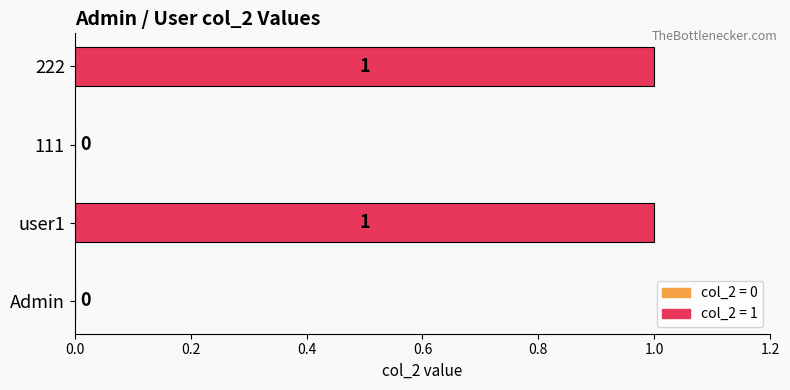

What is the greatest value displayed?

1